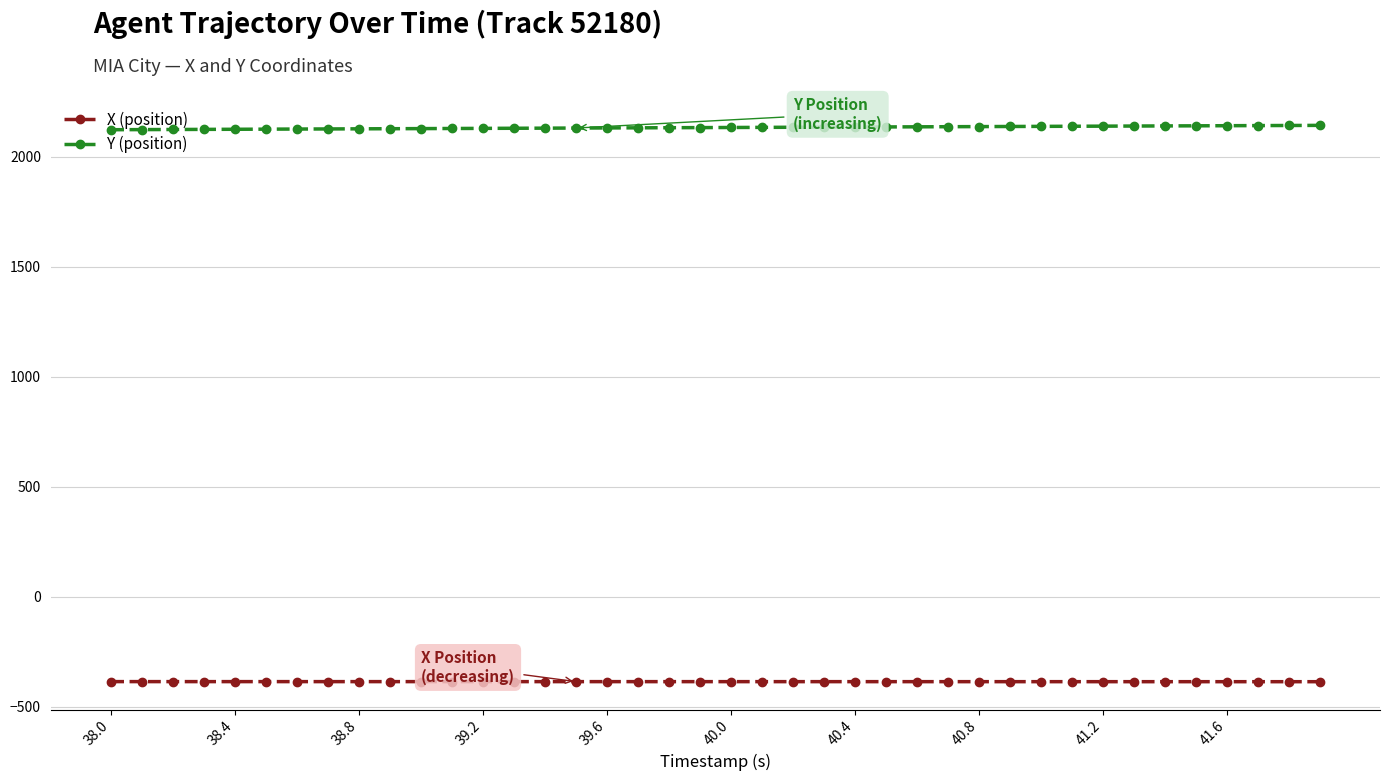

At how many categories does at least one series exceed 1848?

40